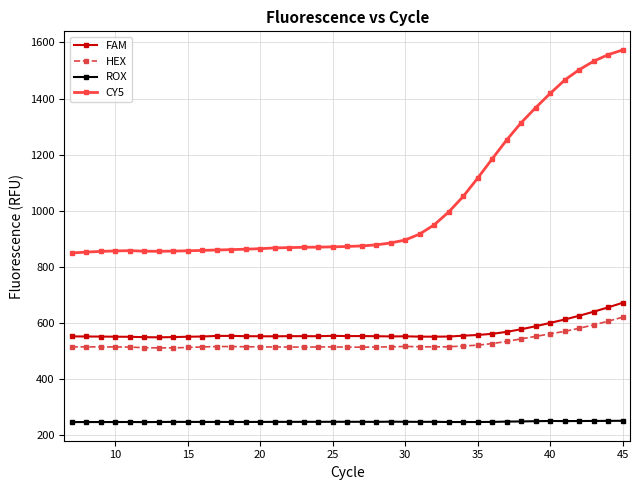

What is the average value of the CY5 series?

1023.9